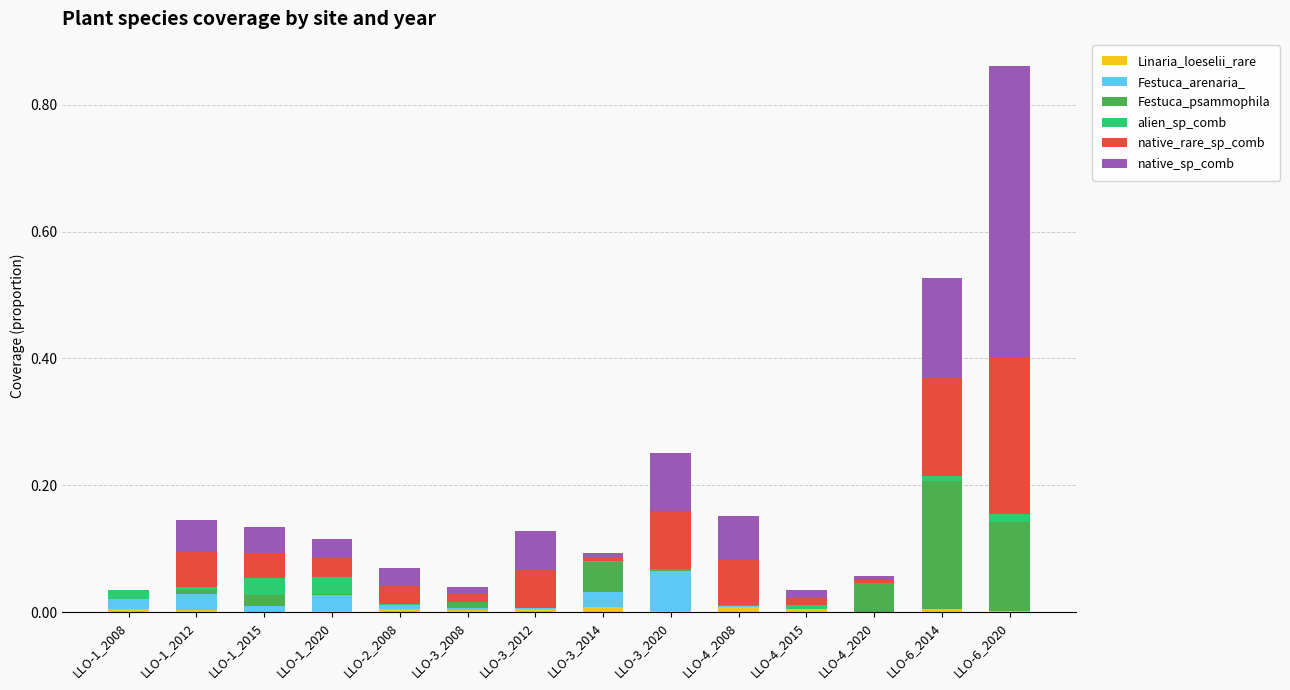

At which category is the sum across all series the highest?

LLO-6_2020